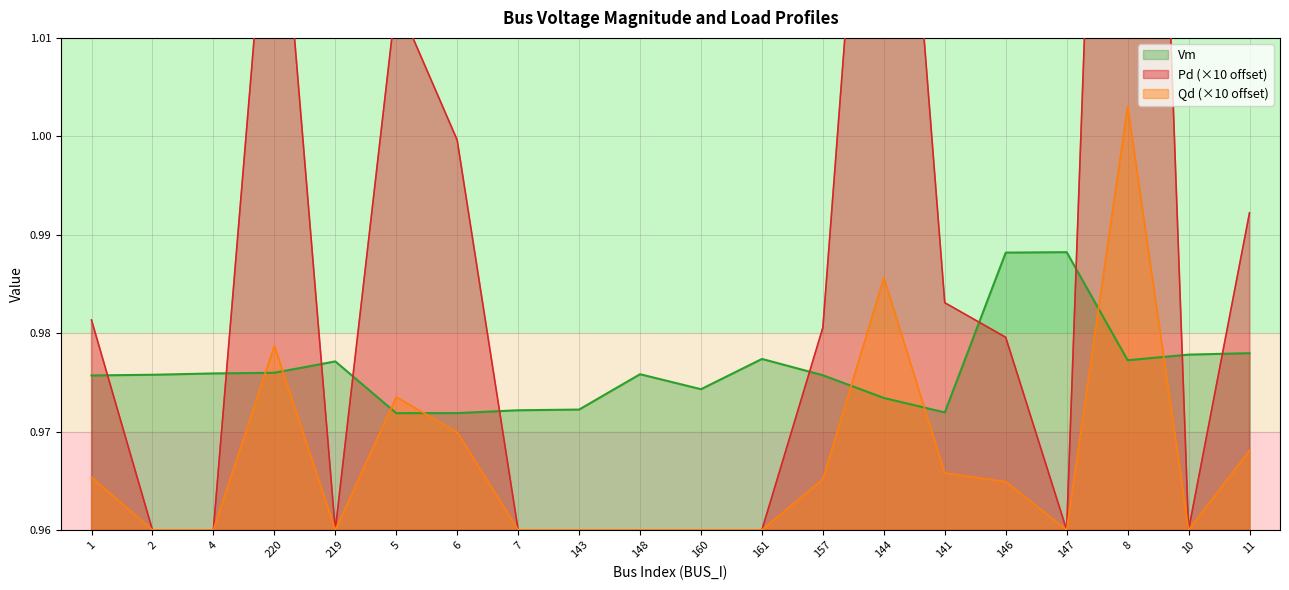

How many data points does each series have?

20